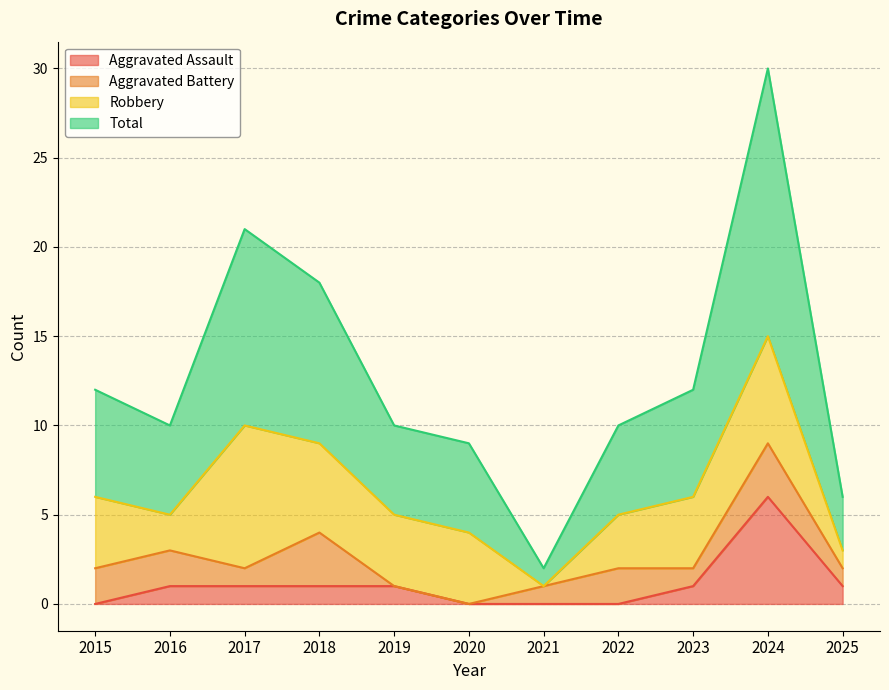

What is the difference between the maximum and minimum values in the Total series?

28